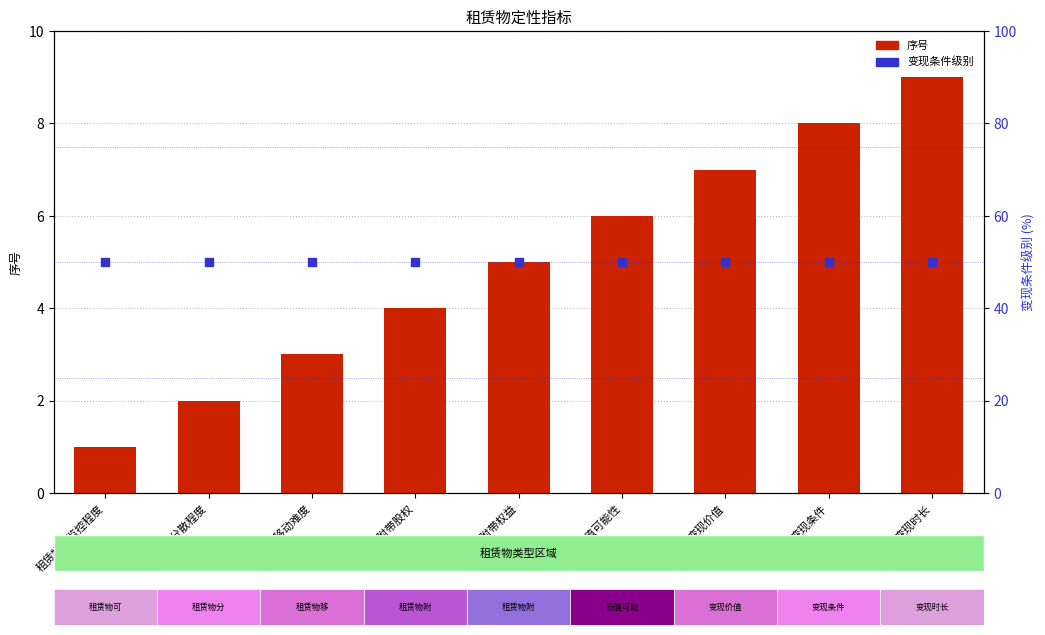

What are all the series names shown in the legend?

序号, 变现条件级别